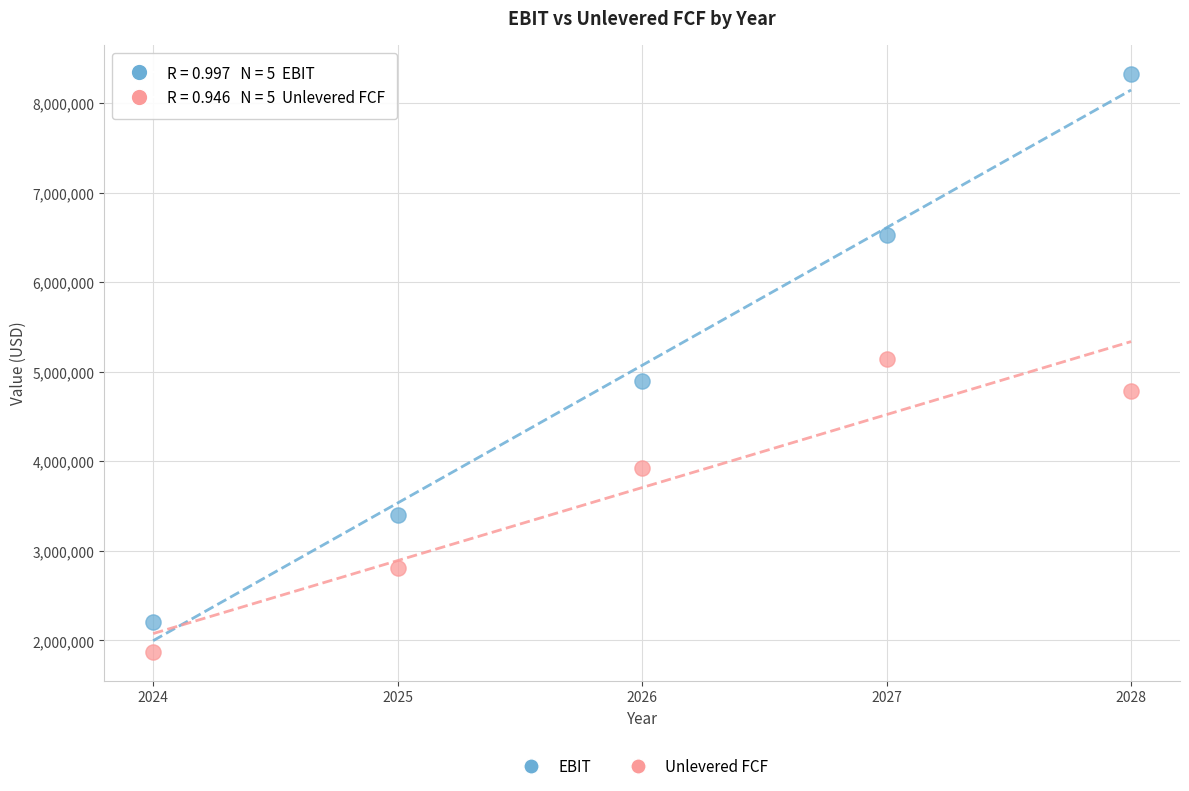

Which series has the largest Y range (max minus min)?

EBIT